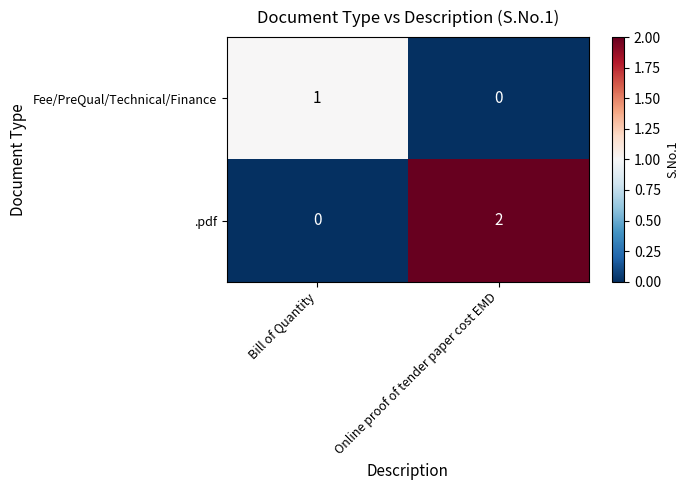

At Online proof of tender paper cost EMD, list the series in order from largest to smallest.

.pdf, Fee/PreQual/Technical/Finance